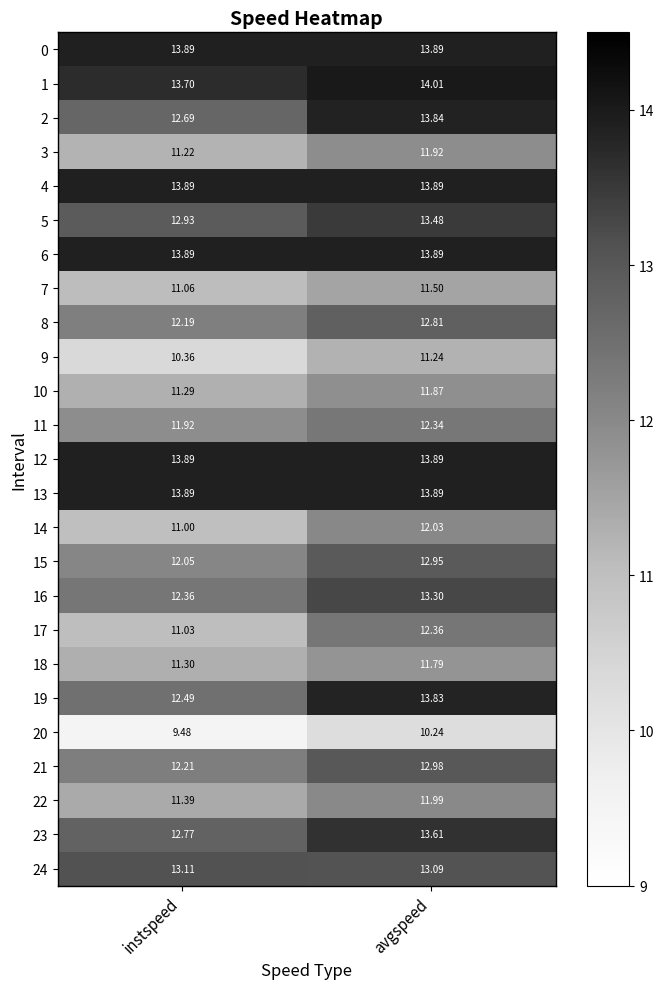

At which category does the chart reach its peak across all series?

avgspeed